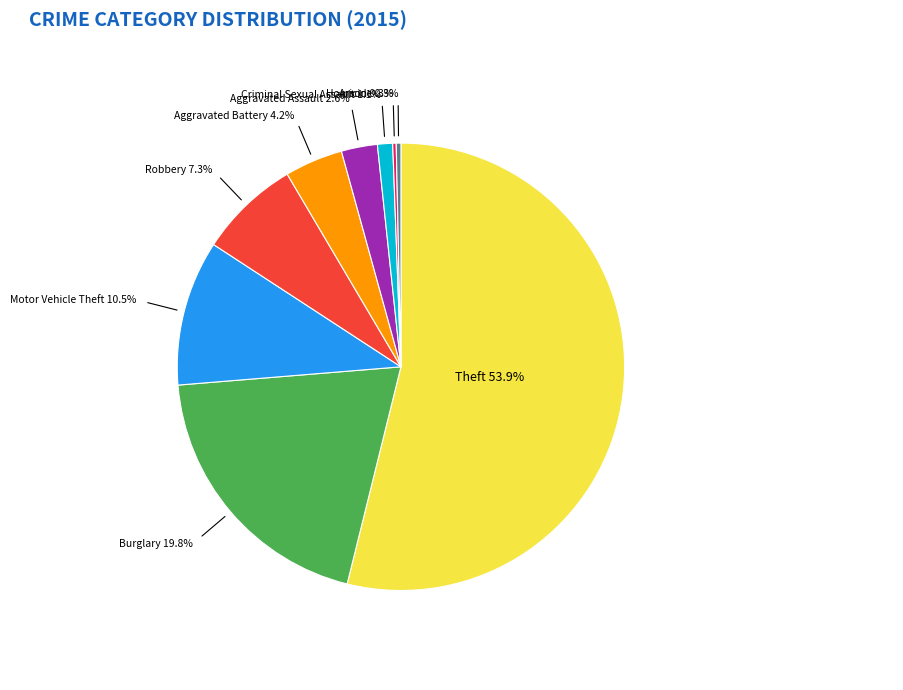

Does any single category account for the majority?

Yes